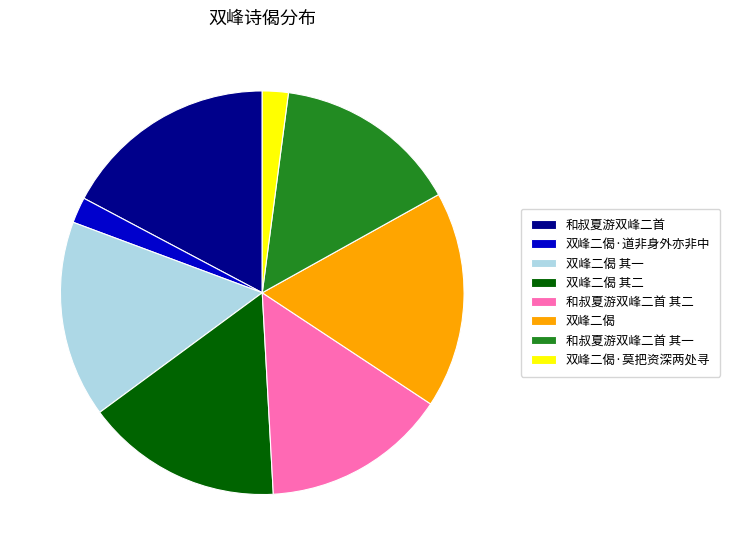

Does 和叔夏游双峰二首 account for over 50% of the chart?

No